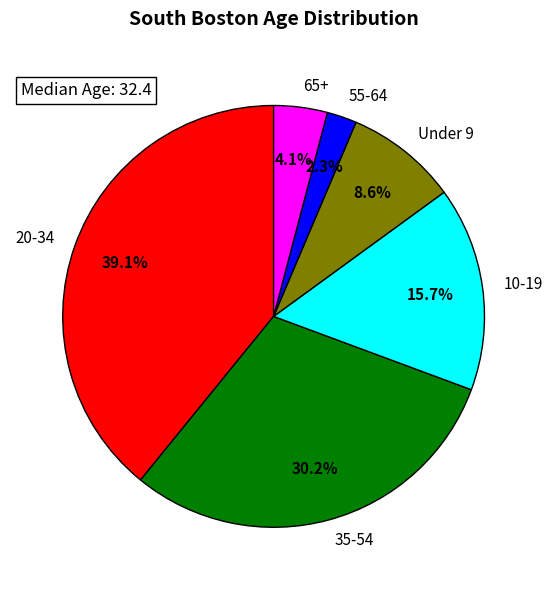

Approximately how many times larger is the value at 20-34 compared to 65+?

9.5